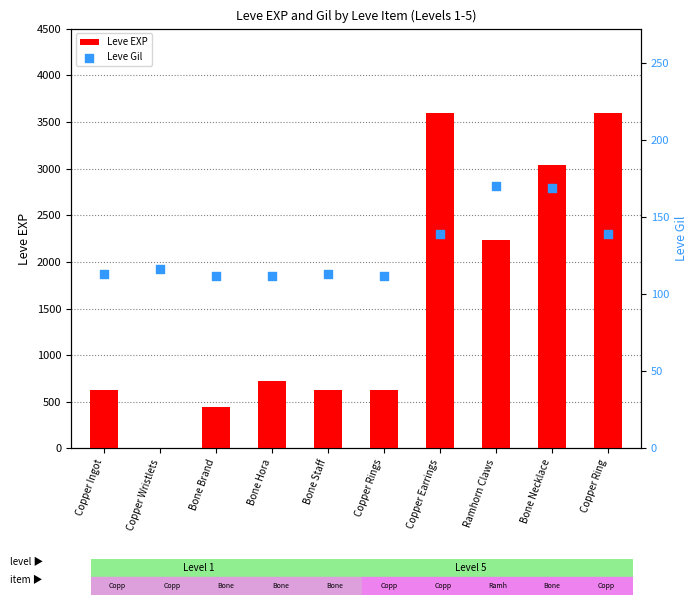

Which series has the widest spread of Y values?

Leve EXP